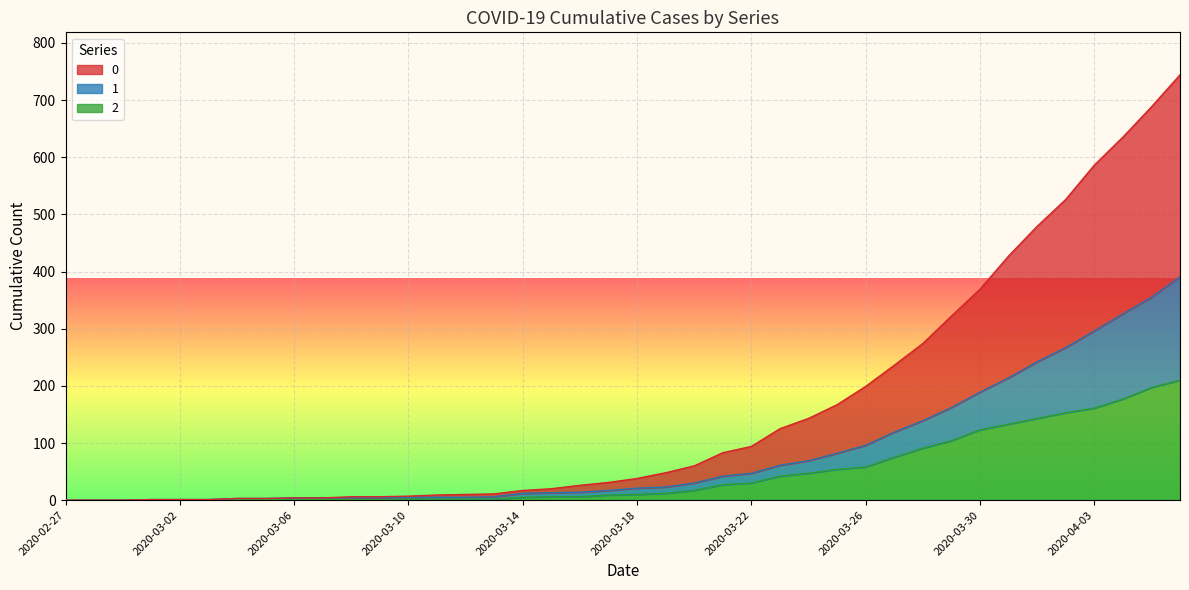

Which category has the lowest value in the 2 series?

2020-02-27